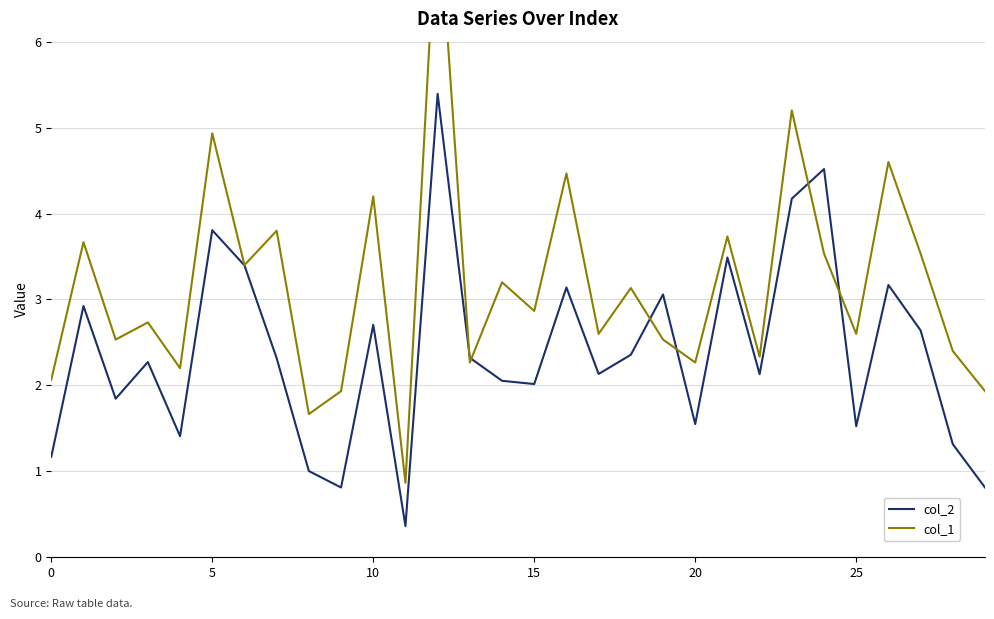

What is the label of the 23rd point from the right?

7